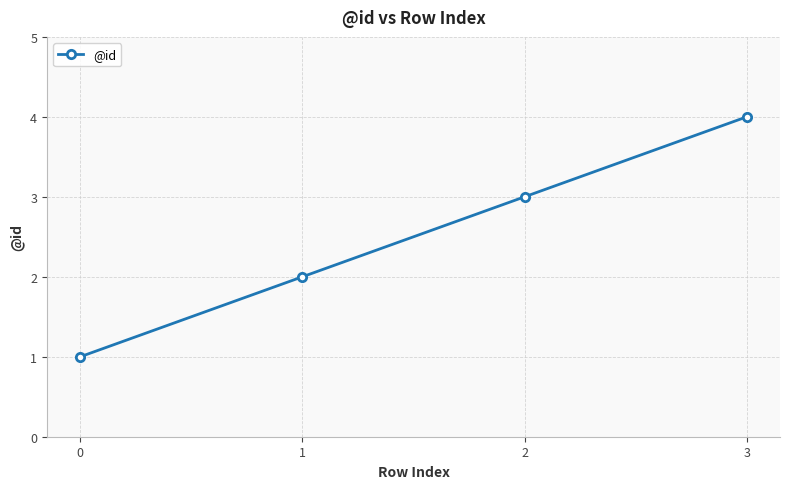

True or false: the data has more than 1 interior local peaks.

False